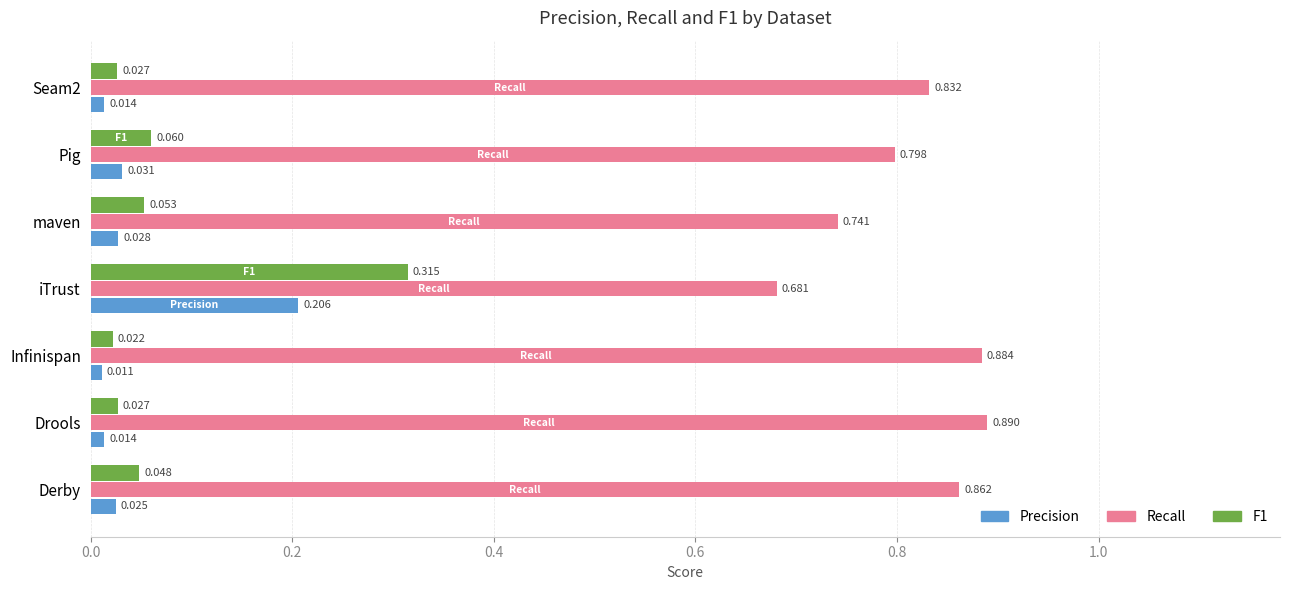

Which category has the lowest value across all series?

Infinispan